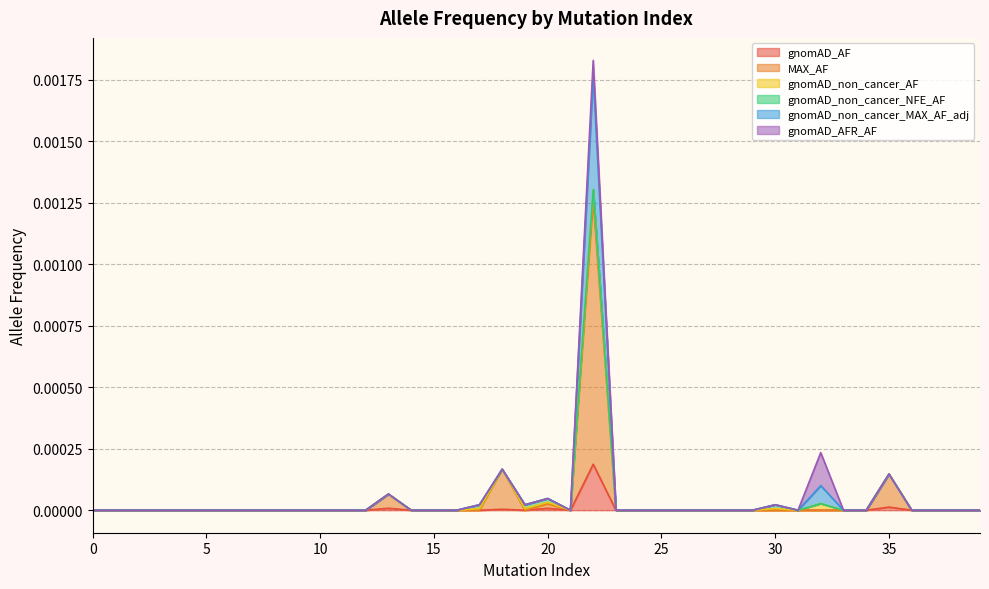

At which category does gnomAD_non_cancer_MAX_AF_adj reach its first local peak?

13